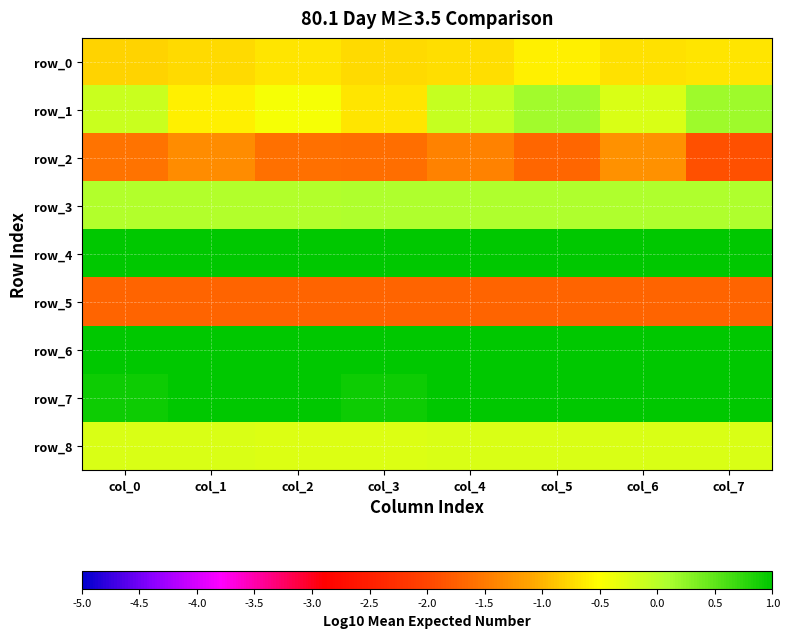

Reading left to right, list all the values displayed in this chart.

row_0: -0.8	-0.7	-0.7	-0.7	-0.7	-0.6	-0.7	-0.7
row_1: -0.1	-0.6	-0.4	-0.7	-0.1	0.1	-0.2	0.2
row_2: -1.6	-1.3	-1.6	-1.6	-1.4	-1.7	-1.3	-1.9
row_3: 0.1	0.1	0.1	0.1	0.1	0.1	0.1	0.1
row_4: 1.0	1.0	1.0	1.0	1.0	1.0	1.0	1.0
row_5: -1.7	-1.7	-1.7	-1.7	-1.7	-1.7	-1.7	-1.7
row_6: 1.0	1.0	1.0	1.0	1.0	1.0	1.0	1.0
row_7: 0.9	1.0	1.0	0.9	1.0	1.0	1.0	1.0
row_8: -0.2	-0.2	-0.2	-0.3	-0.2	-0.2	-0.2	-0.2